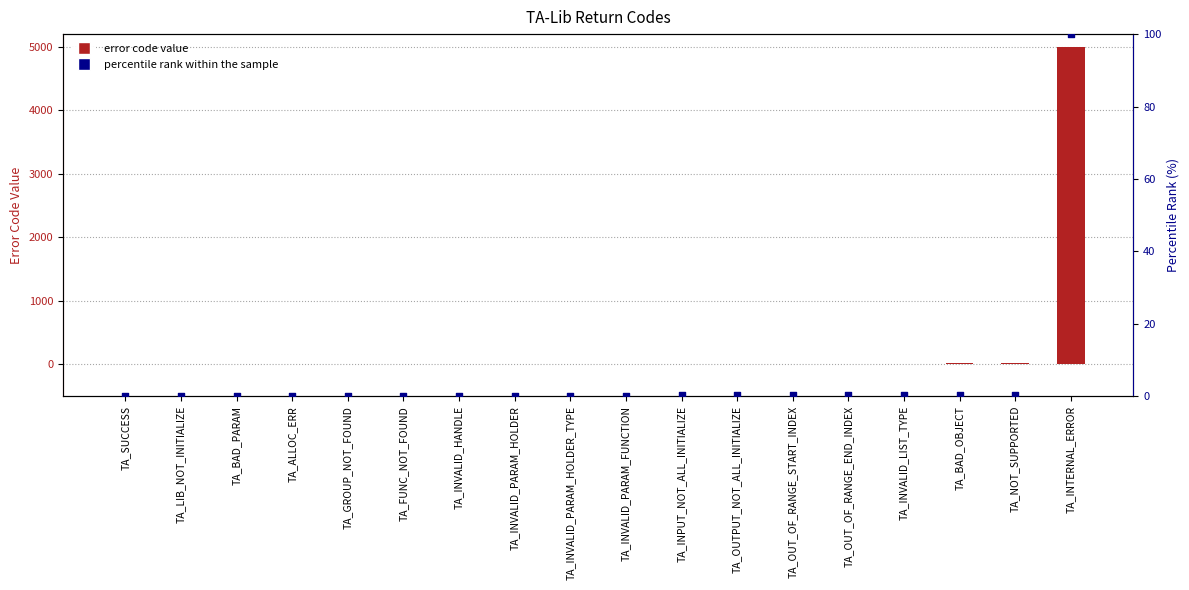

At which category is the sum across all series the highest?

TA_INTERNAL_ERROR